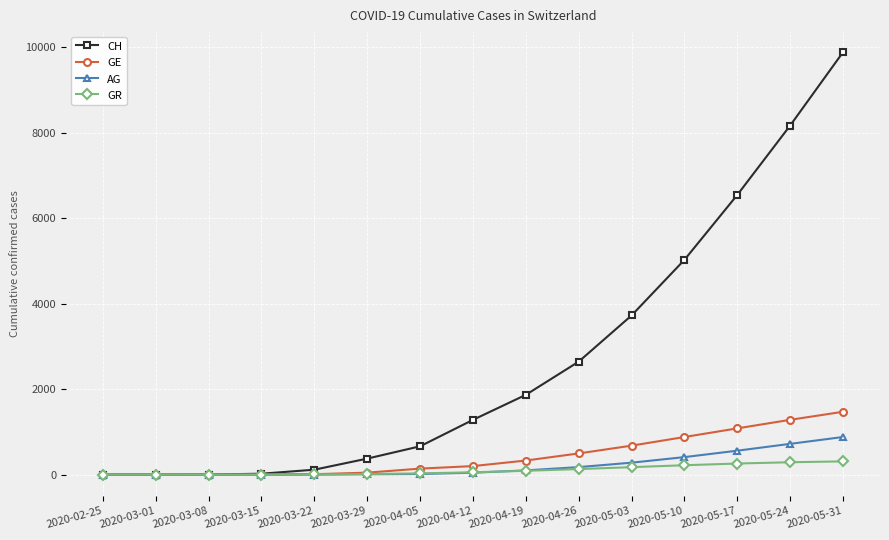

Which series has the largest range (max minus min)?

CH